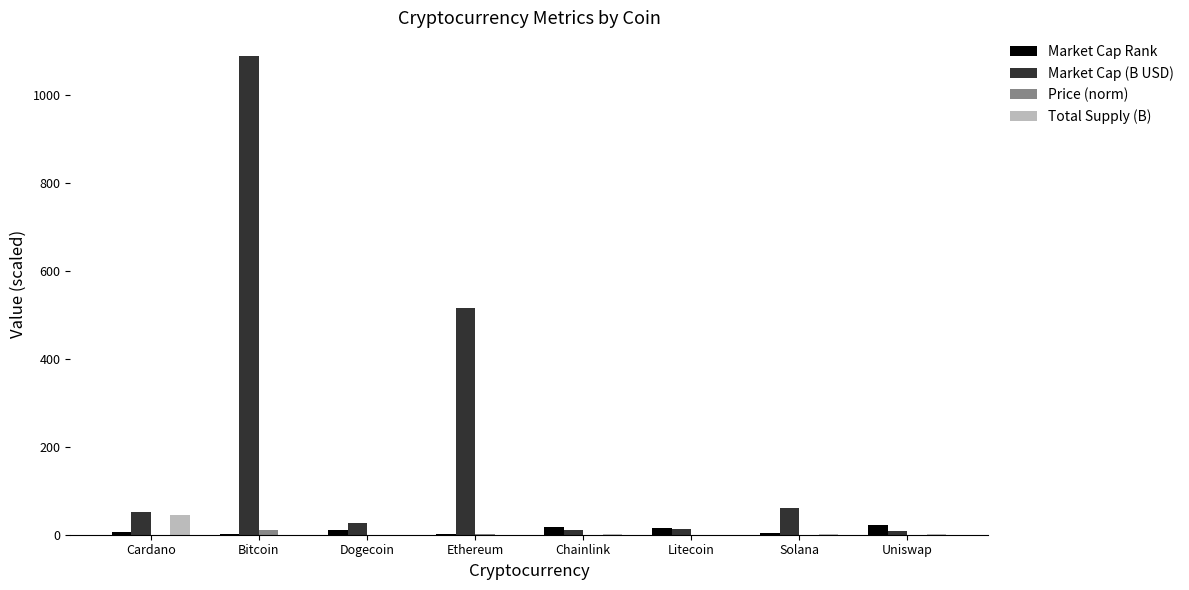

What is the sum of all Total Supply (B) values?

47.6